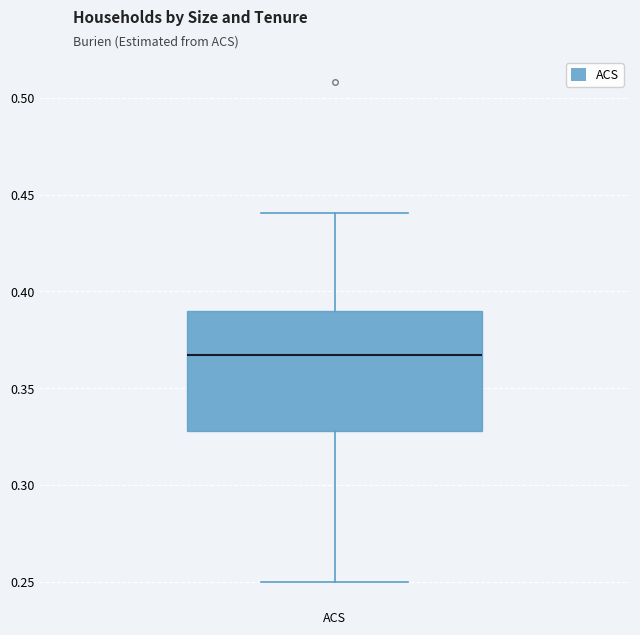

Read this box plot against the y-axis: the position of the median line, the range covered by the box, and the ends of both whiskers. The values are not printed on the chart, so give them approximately, as read against the axis.

median 0.365, box 0.330 to 0.390, whiskers 0.250 to 0.440